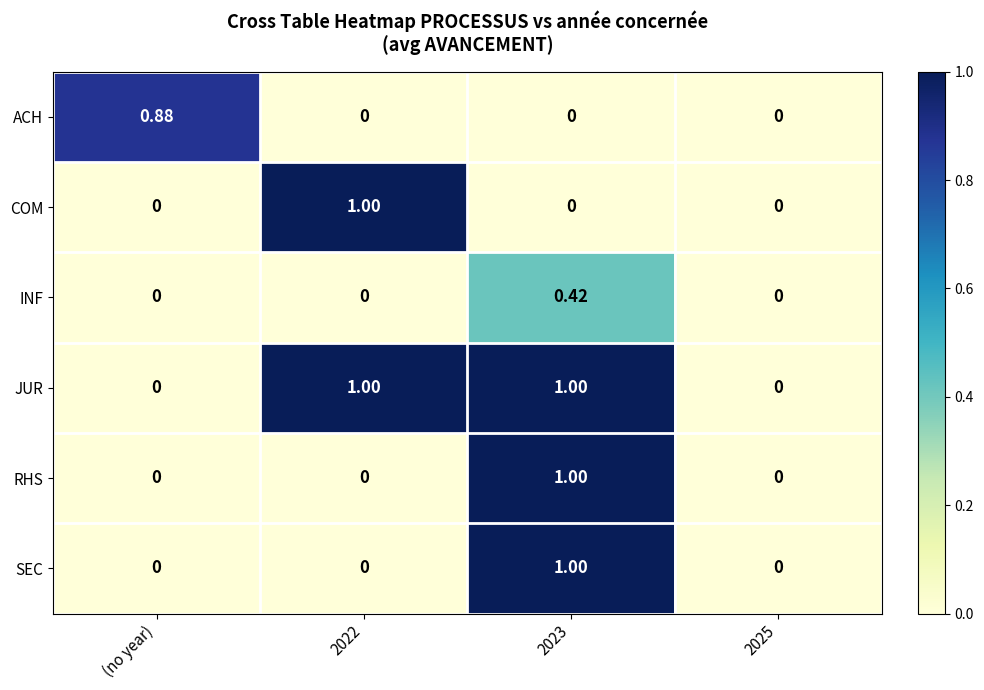

Is the value of COM at (no year) greater than the value of RHS at 2023?

No